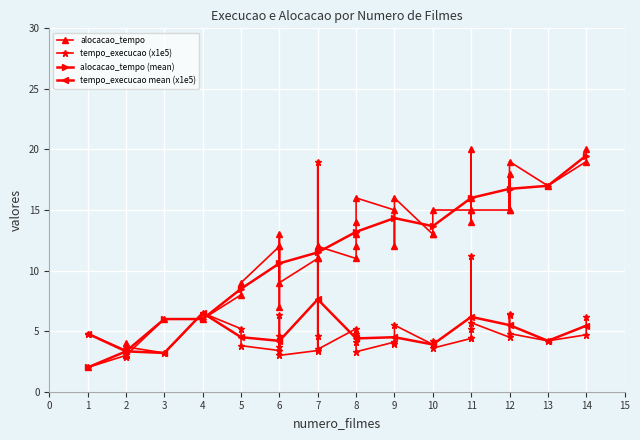

Where is alocacao_tempo (mean) nearest to the value 10?

6